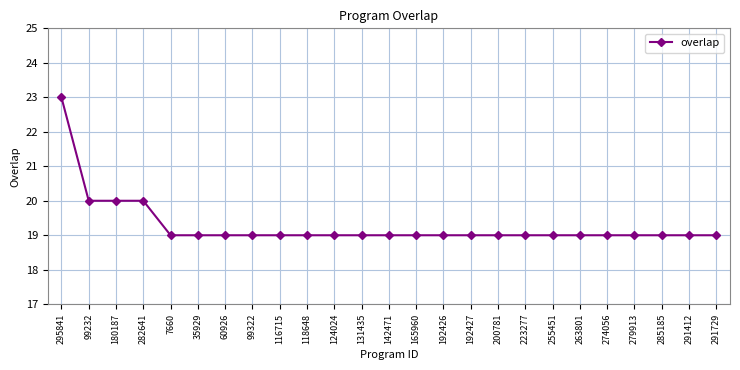

What is the label of the 5th point from the right?

274056